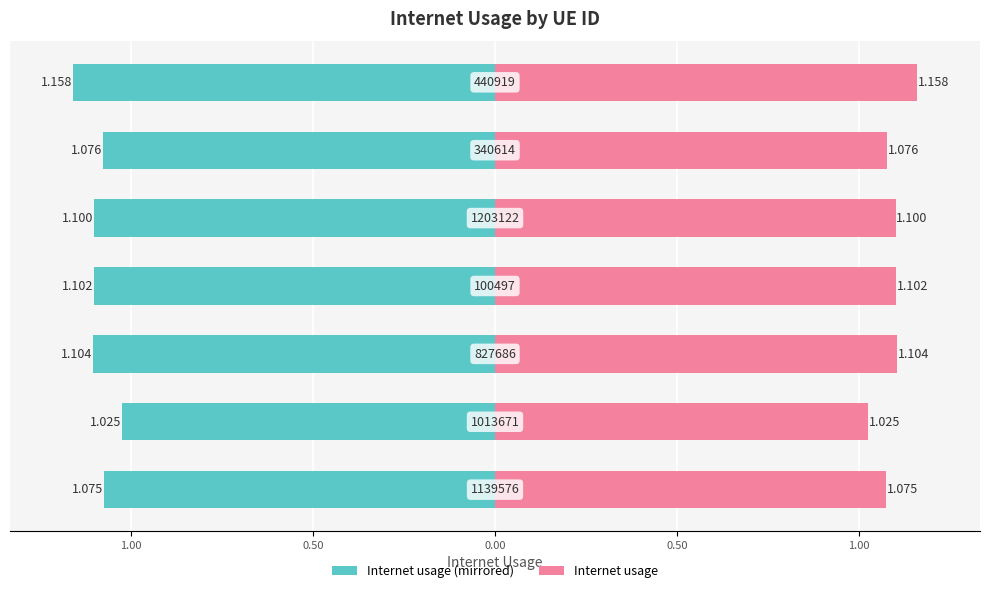

Count the Right (pink) values in the range 1 to 2.

7